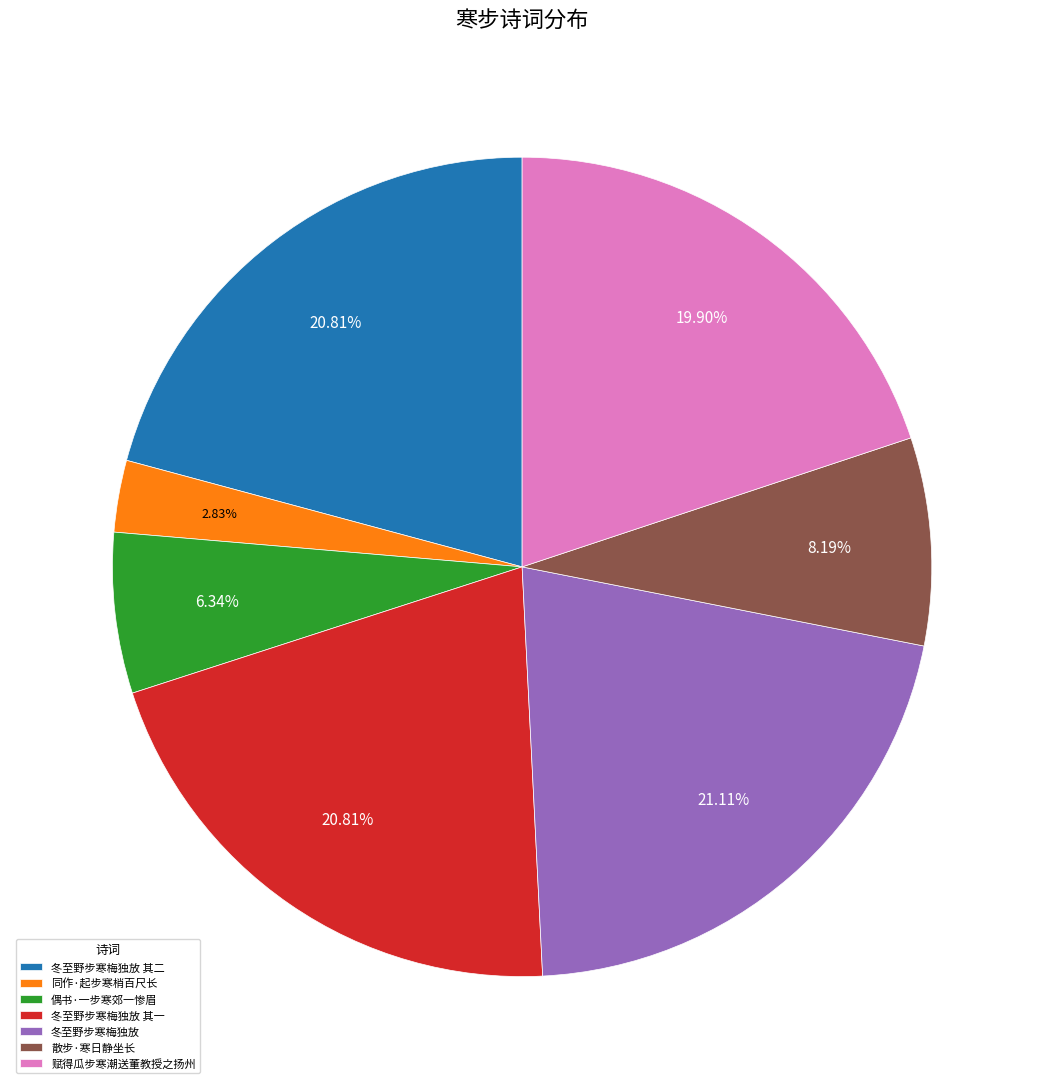

To the nearest percent, what portion does 偶书·一步寒郊一惨眉 represent?

6%